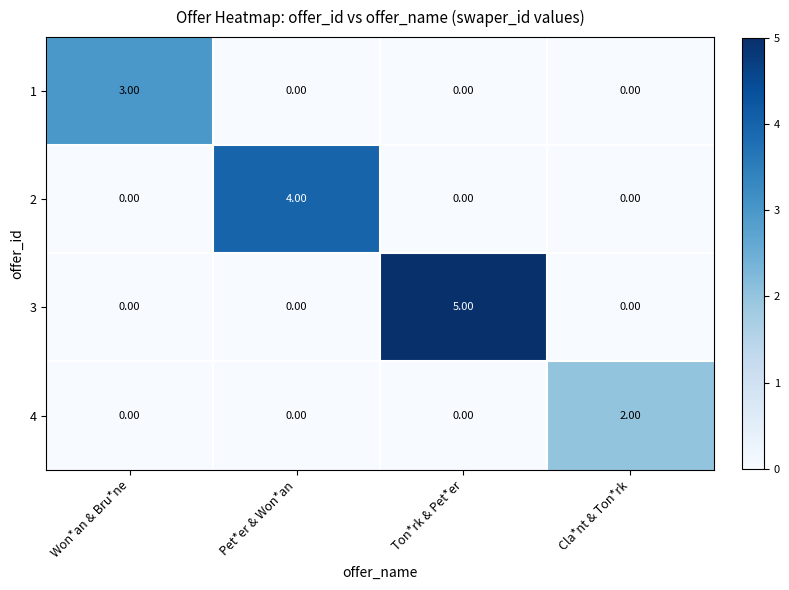

Which series has the largest range (max minus min)?

3